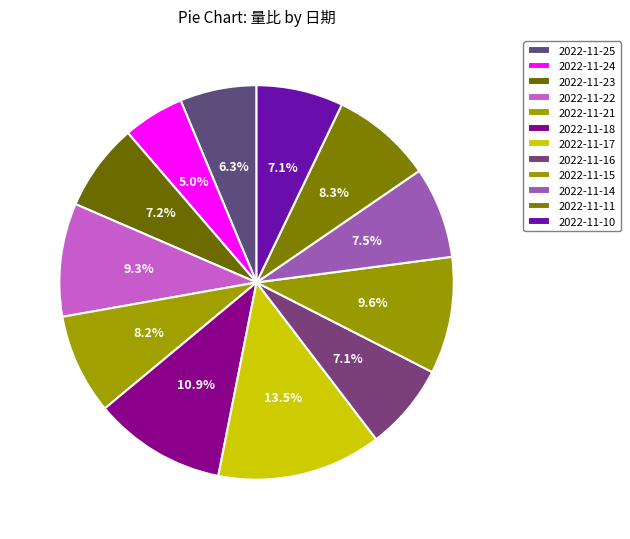

Is it true that 2022-11-25 is 6% of the pie?

True